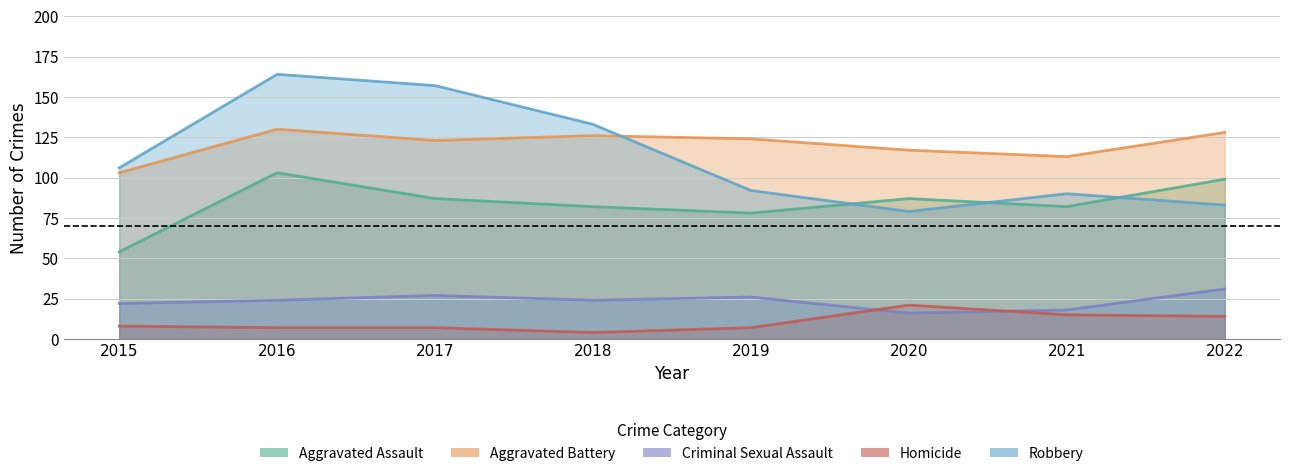

True or false: Criminal Sexual Assault and Aggravated Battery cross at least once.

False